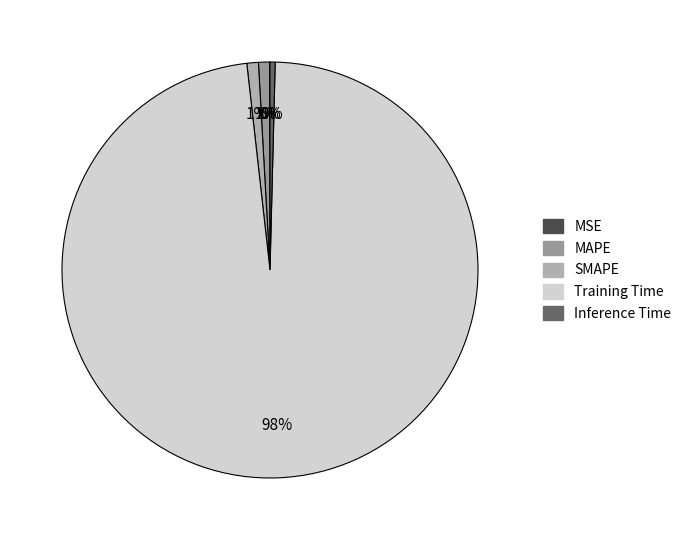

Which slice represents more than half of the pie?

Training Time